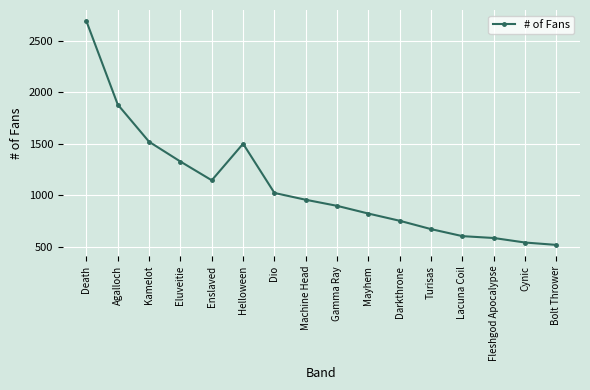

What is the minimum value shown in the chart?

519